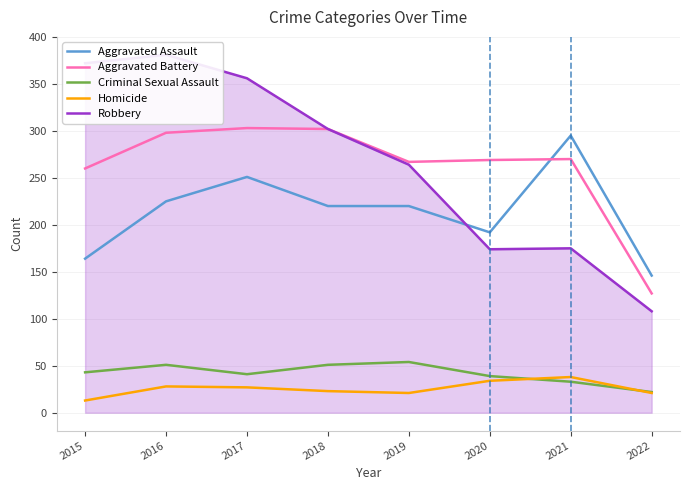

What is the value of the Aggravated Battery point at the 8th from the left?

127